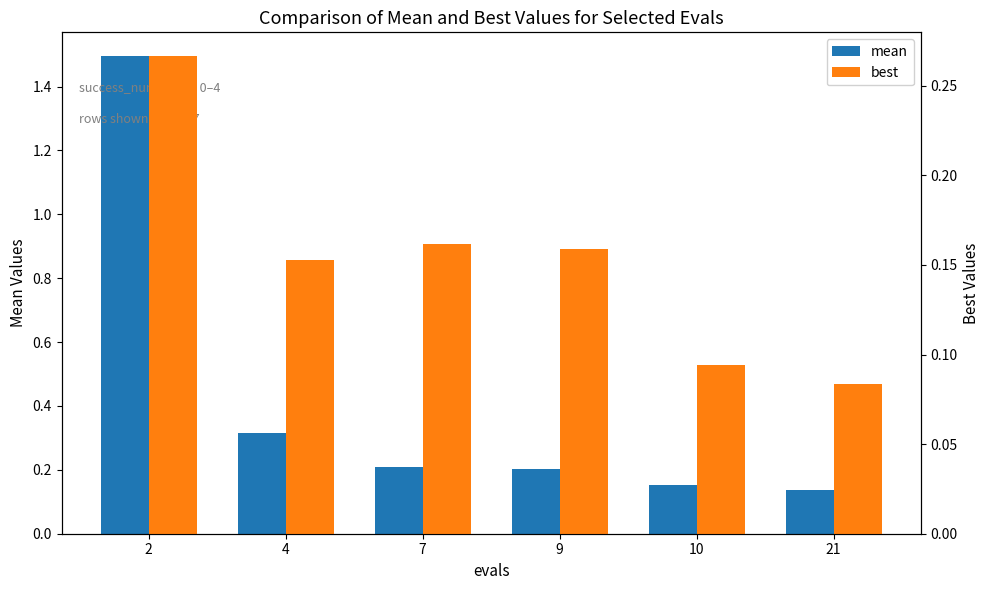

Rank the series by their average value, from lowest to highest.

best, mean